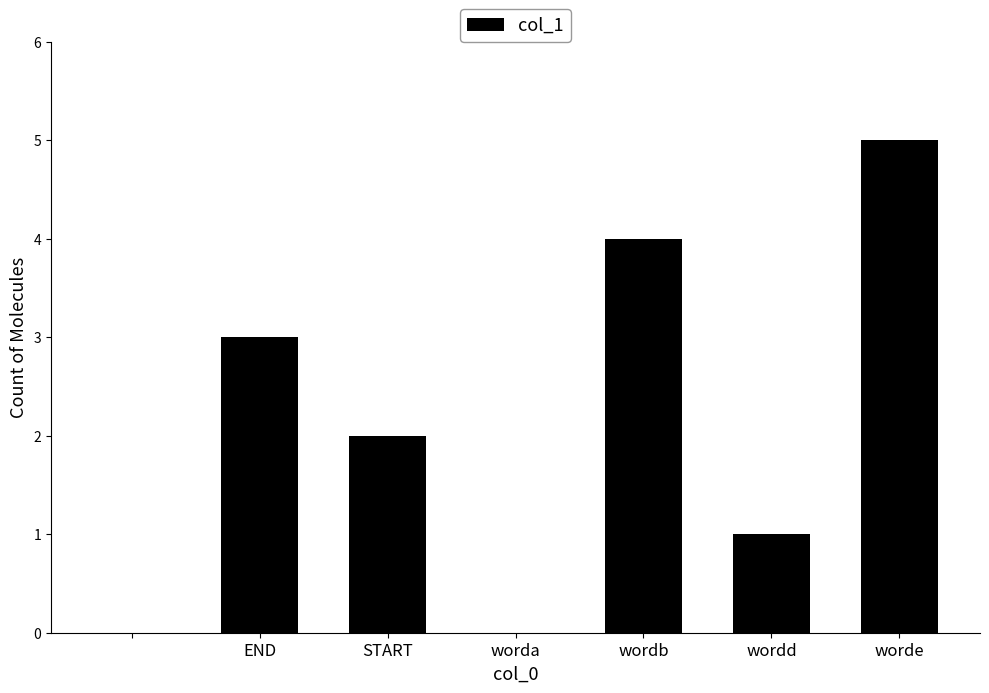

How many distinct data groups are displayed?

1